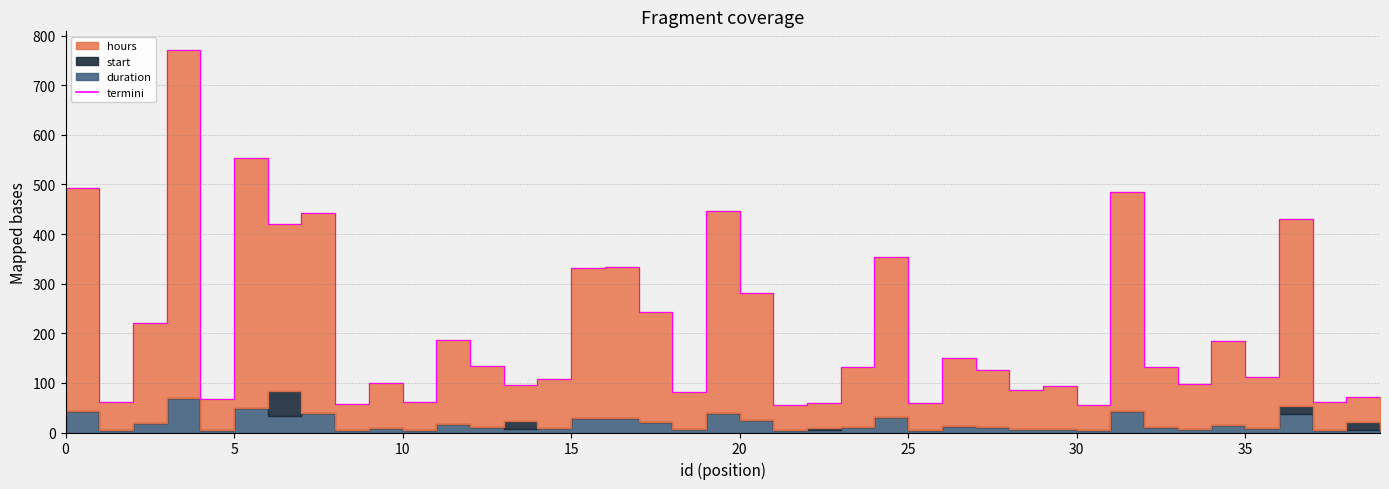

Approximately how many times larger is the value at 11 compared to 37?

3.0